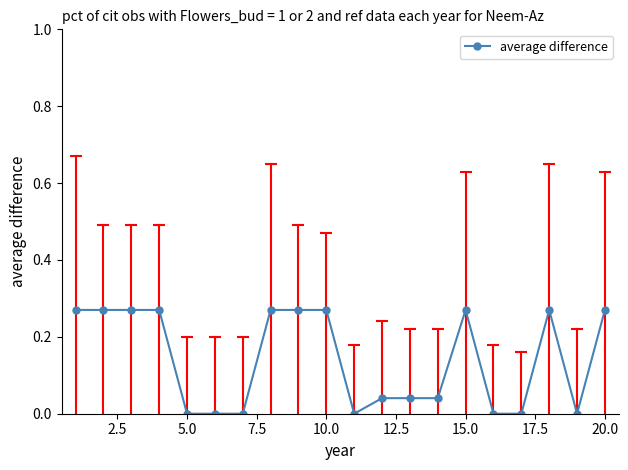

What is the average value?

0.1